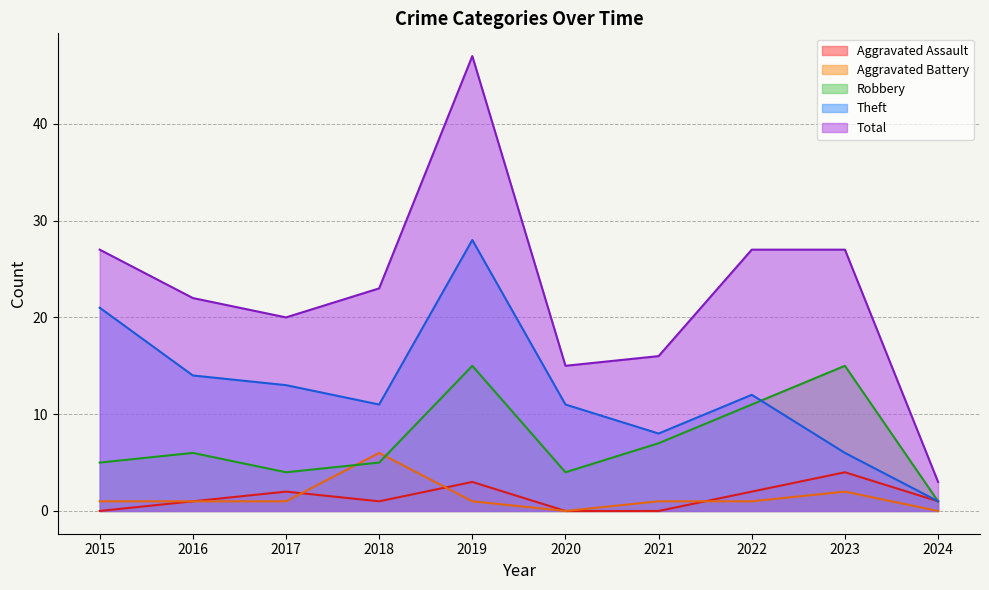

Rank the categories by Robbery value from lowest to highest.

2024, 2017, 2020, 2015, 2018, 2016, 2021, 2022, 2019, 2023